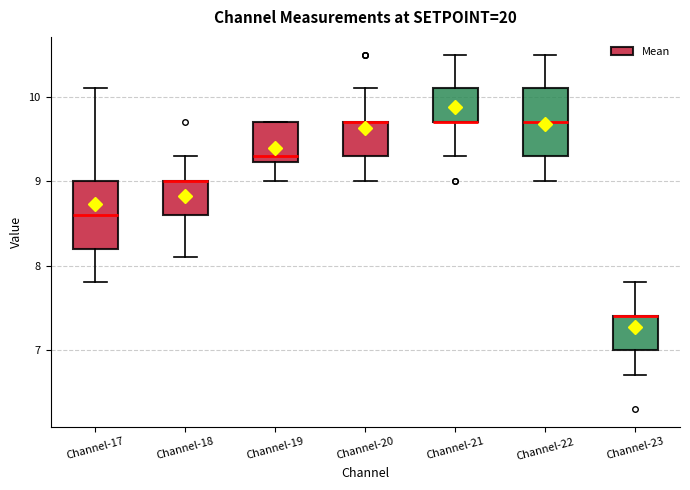

Reading left to right, read every box against the y-axis: the position of its median line, the range the box covers, and the ends of its whiskers. The values are not printed on the chart, so give them approximately, as read against the axis.

Channel-17: median 8.6, box 8.2 to 9.0, whiskers 7.8 to 10.1
Channel-18: median 9.0 (drawn on the box's upper edge), box 8.6 to 9.0, whiskers 8.1 to 9.3
Channel-19: median 9.3, box 9.2 to 9.7, whiskers 9.0 to 9.7
Channel-20: median 9.7 (drawn on the box's upper edge), box 9.3 to 9.7, whiskers 9.0 to 10.1
Channel-21: median 9.7 (drawn on the box's lower edge), box 9.7 to 10.1, whiskers 9.3 to 10.5
Channel-22: median 9.7, box 9.3 to 10.1, whiskers 9.0 to 10.5
Channel-23: median 7.4 (drawn on the box's upper edge), box 7.0 to 7.4, whiskers 6.7 to 7.8